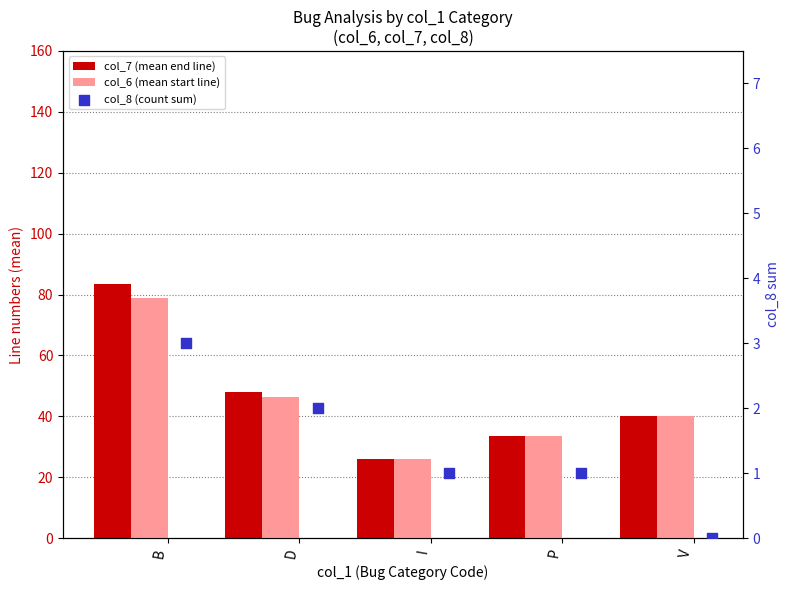

Is the value of col_7 (mean end line) at V greater than the value of col_8 (count sum) at B?

Yes